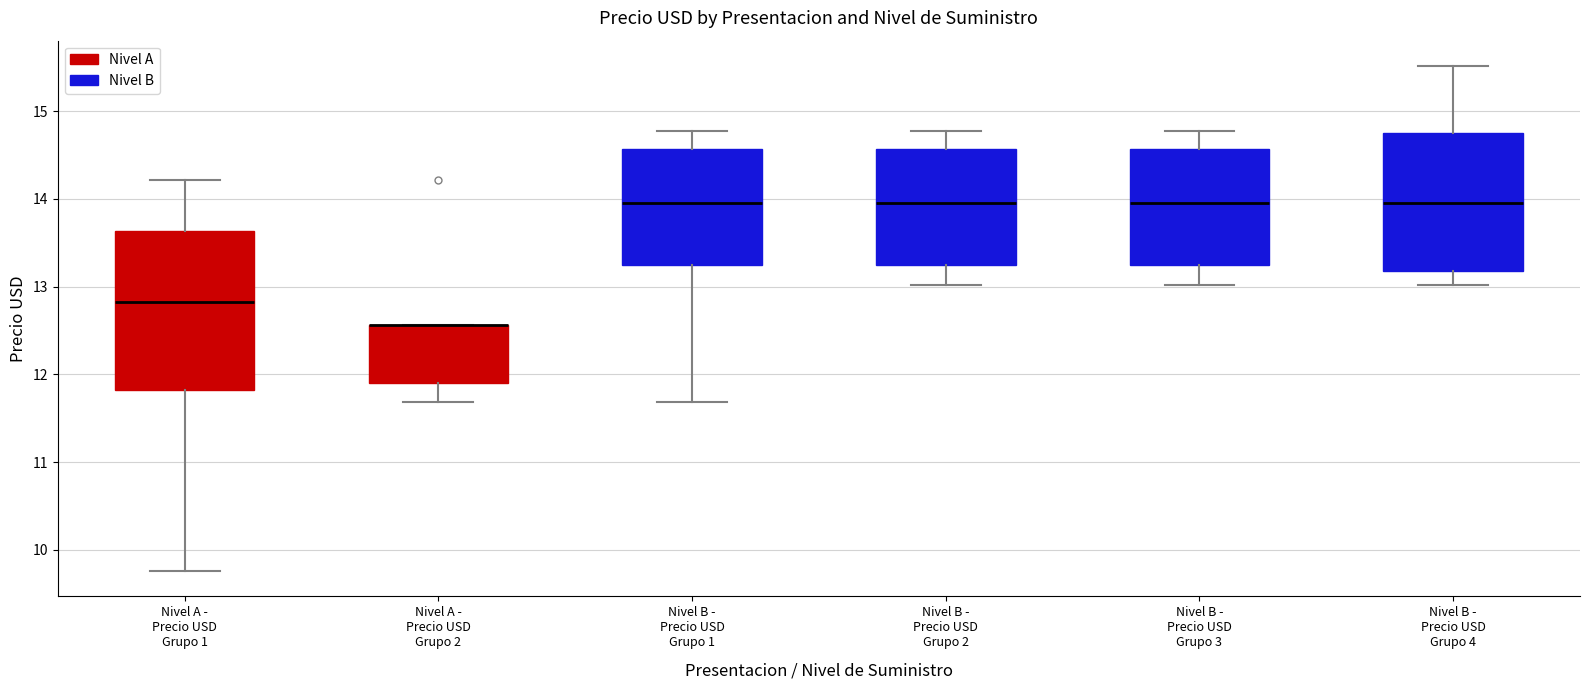

Reading left to right, read every box against the y-axis: the position of its median line, the range the box covers, and the ends of its whiskers. The values are not printed on the chart, so give them approximately, as read against the axis.

Nivel A - Precio USD Grupo 1: median 12.8, box 11.8 to 13.6, whiskers 9.8 to 14.2
Nivel A - Precio USD Grupo 2: median 12.6 (drawn on the box's upper edge), box 11.9 to 12.6, whiskers 11.7 to 12.6
Nivel B - Precio USD Grupo 1: median 14.0, box 13.2 to 14.6, whiskers 11.7 to 14.8
Nivel B - Precio USD Grupo 2: median 14.0, box 13.2 to 14.6, whiskers 13.0 to 14.8
Nivel B - Precio USD Grupo 3: median 14.0, box 13.2 to 14.6, whiskers 13.0 to 14.8
Nivel B - Precio USD Grupo 4: median 14.0, box 13.2 to 14.7, whiskers 13.0 to 15.5